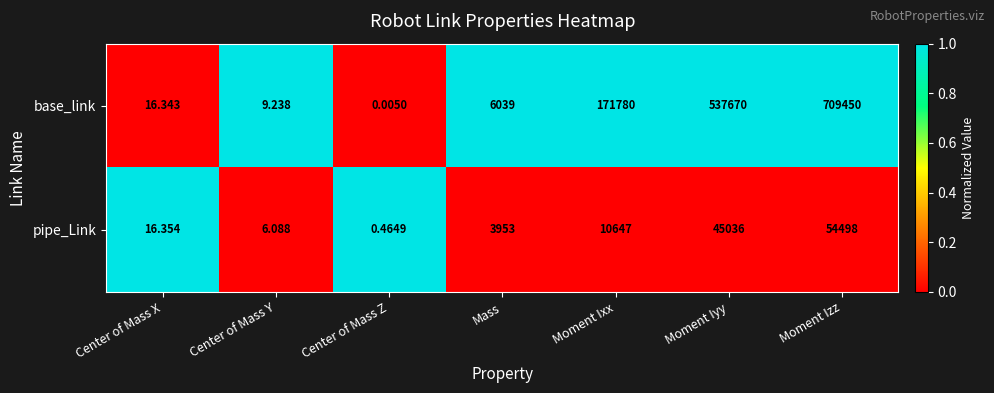

Rank the series by their maximum value, from highest to lowest.

base_link, pipe_Link